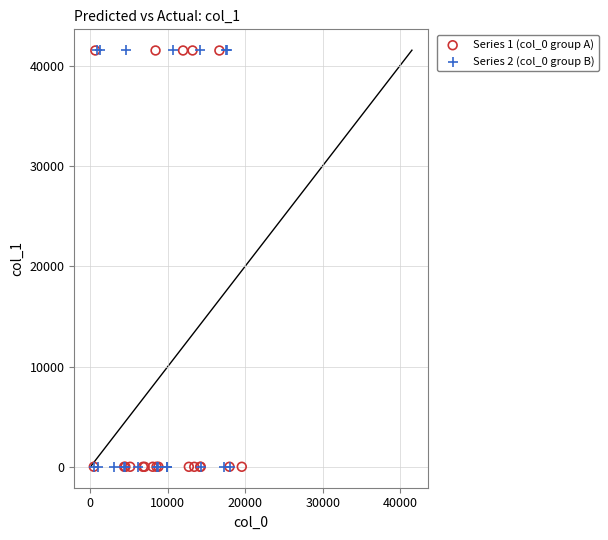

Which series has the widest spread of Y values?

Series 2 (col_0 group B)